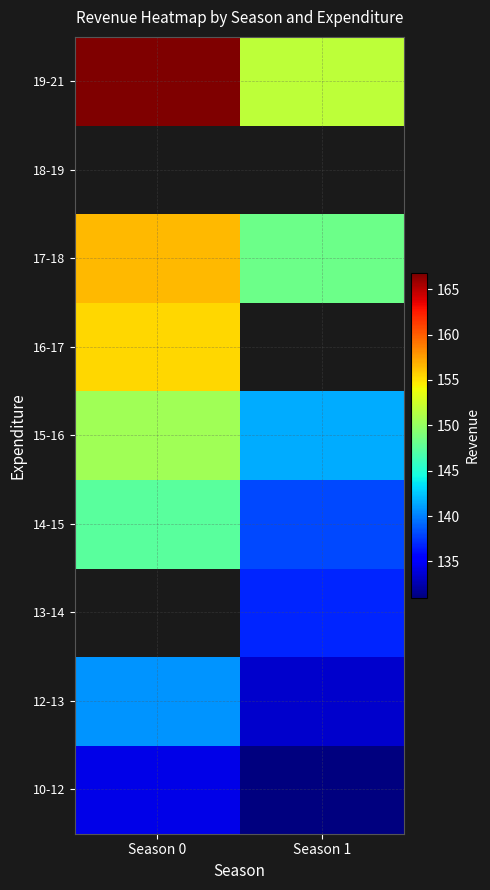

Between Season 1 and Season 0, which is larger?

Season 0